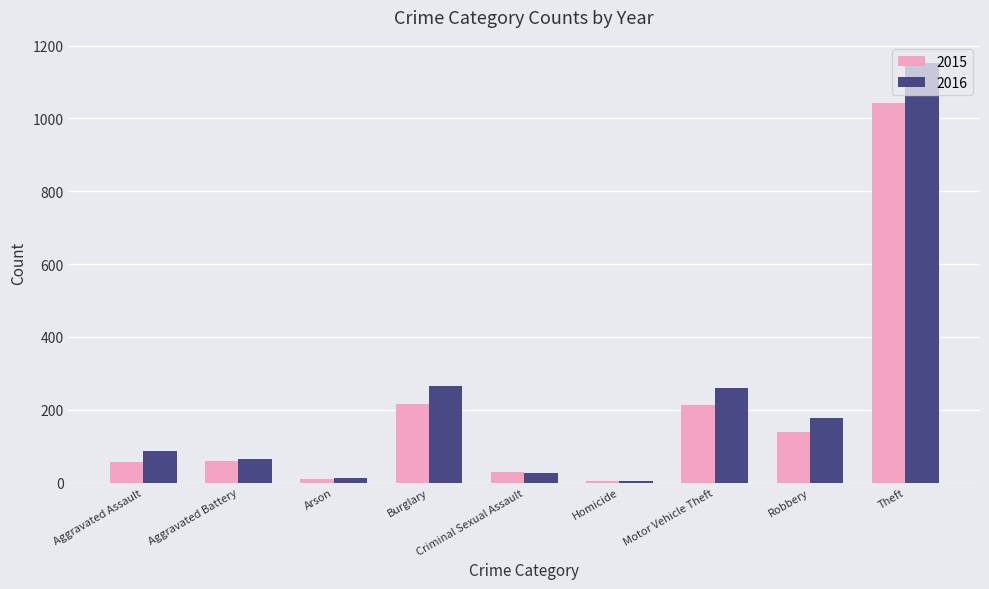

What is the difference between the second highest and second lowest values in the 2016 series?

254